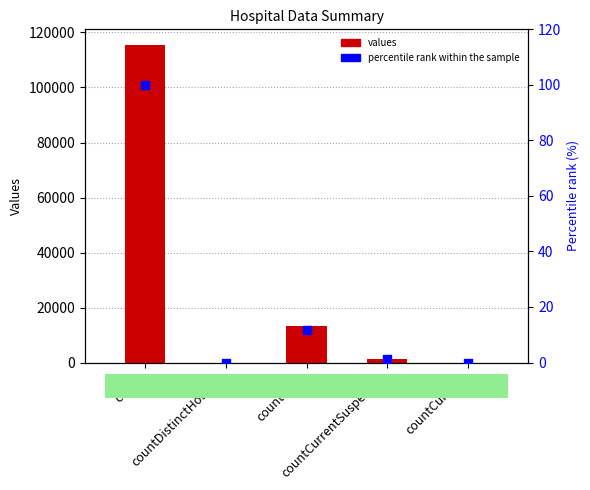

Which series has the largest Y range (max minus min)?

values